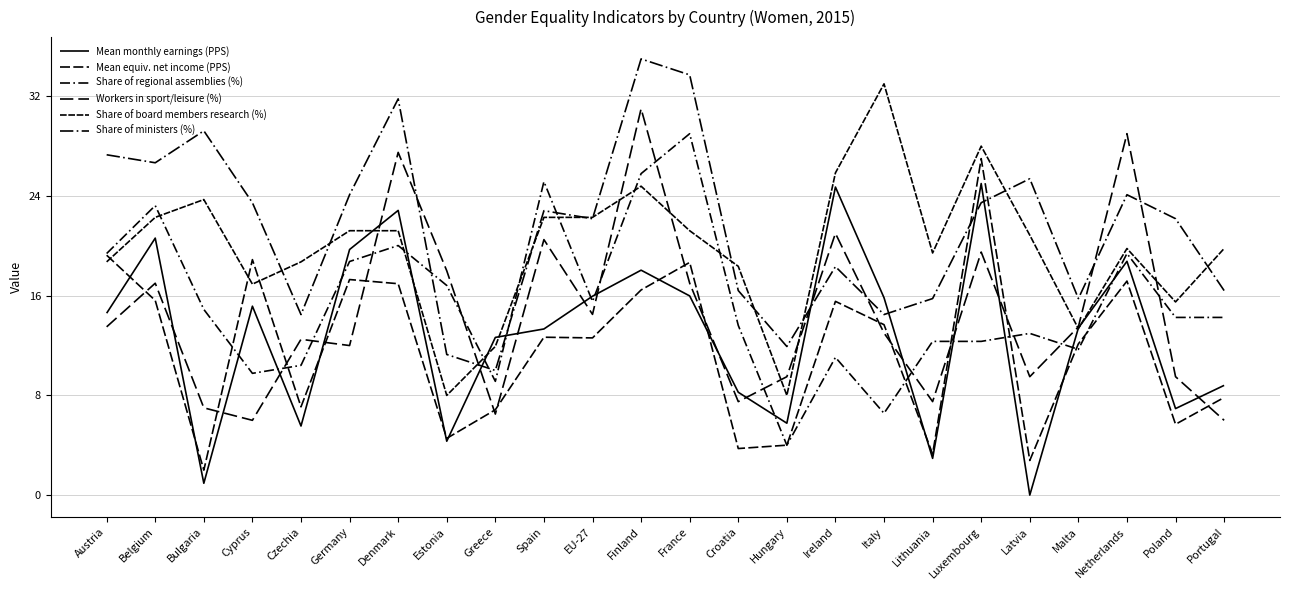

What is the difference between the maximum and minimum values in the Share of ministers (%) series?

25.0